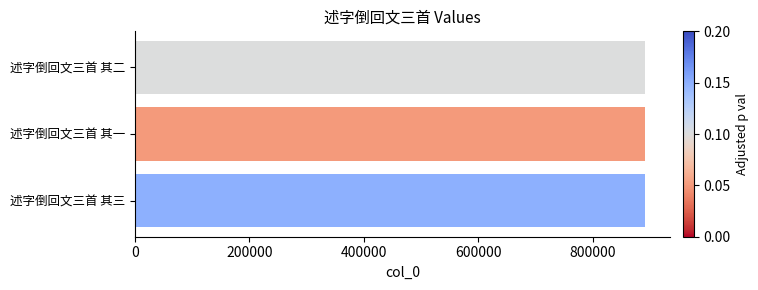

What is the average value?

891445